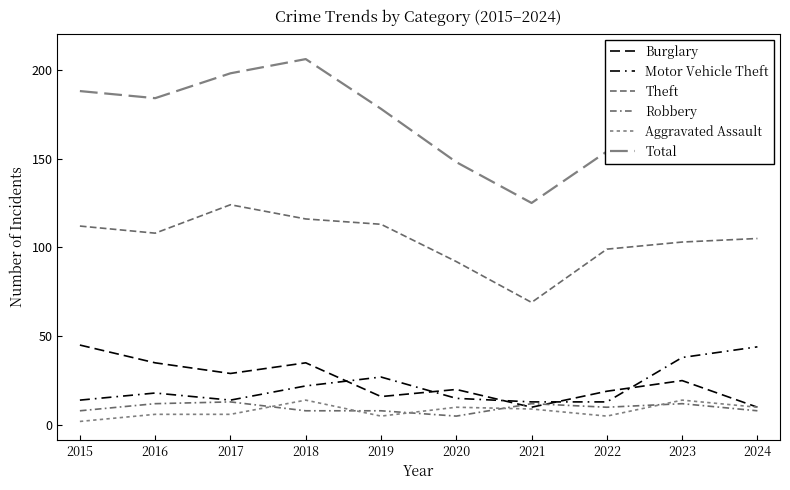

Rank the series by their maximum value, from highest to lowest.

Total, Theft, Burglary, Motor Vehicle Theft, Aggravated Assault, Robbery